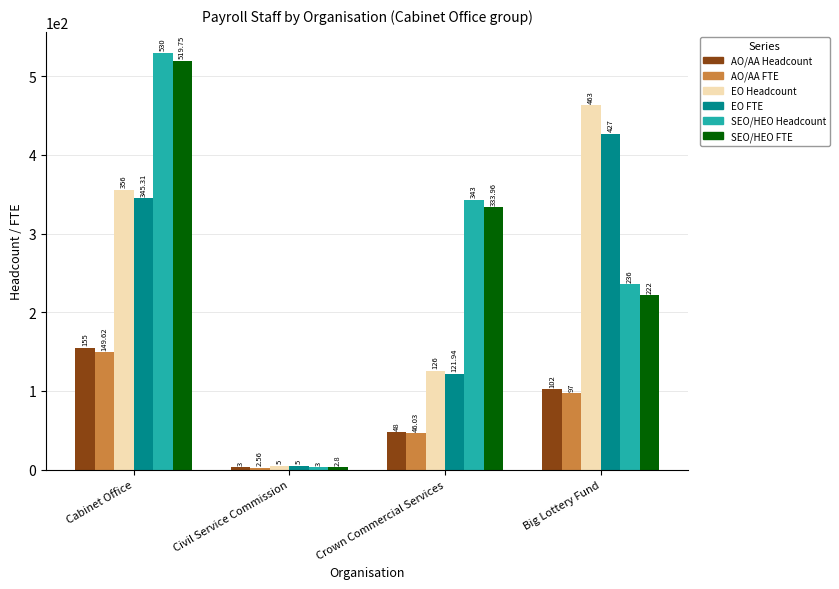

What is the label of the 4th bar from the left?

Big Lottery Fund